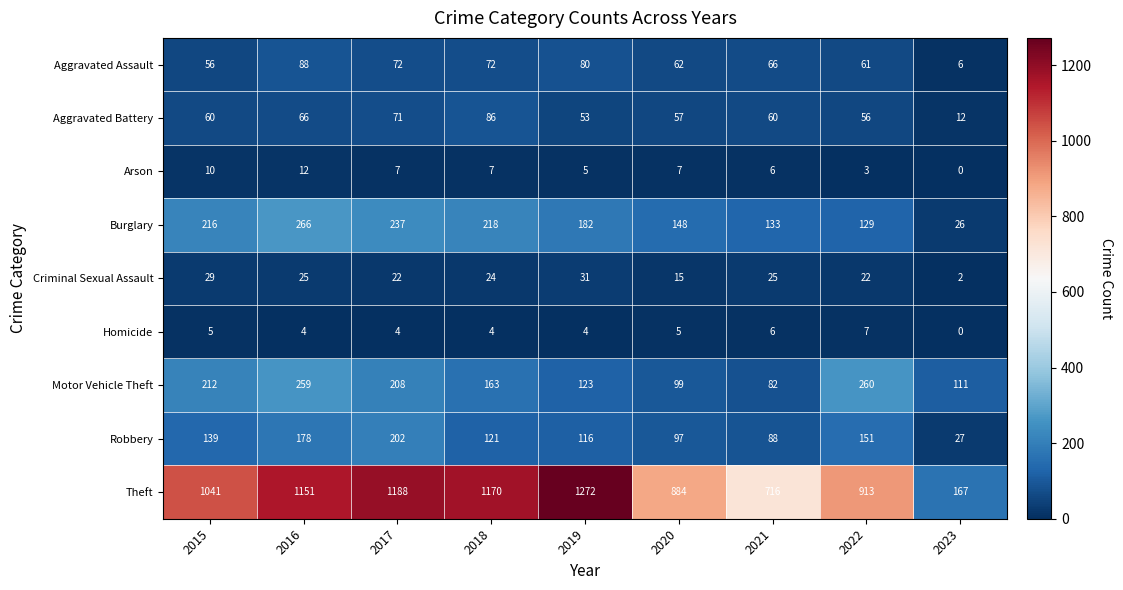

The Robbery series shows 97 at 2020. True or false?

True